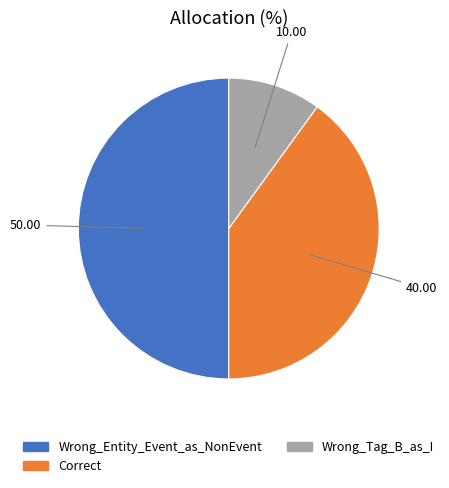

Which has a higher value, Wrong_Tag_B_as_I or Wrong_Entity_Event_as_NonEvent?

Wrong_Entity_Event_as_NonEvent